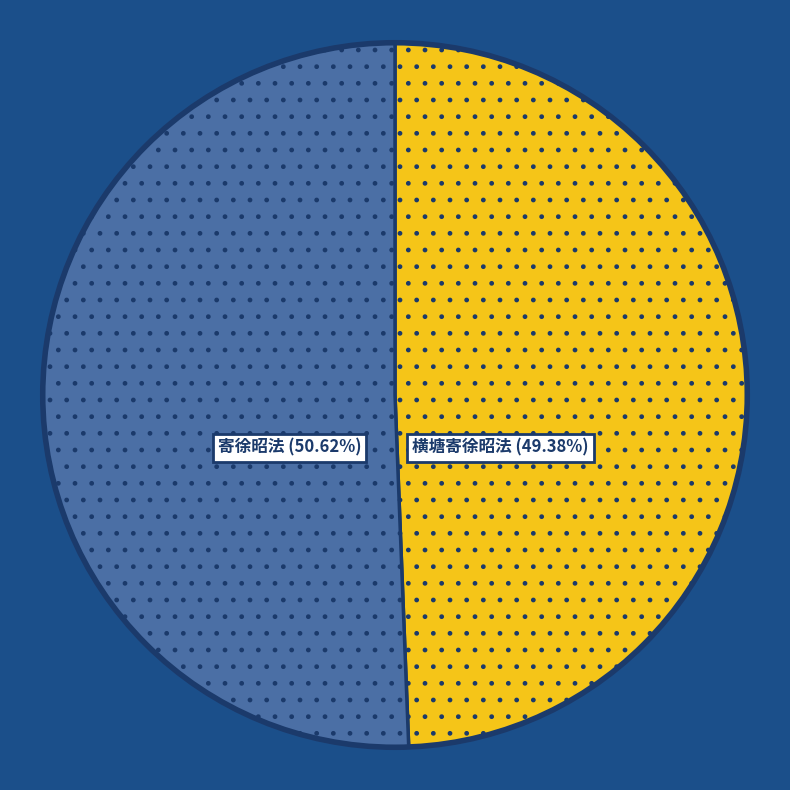

Is there a majority slice in this chart?

Yes